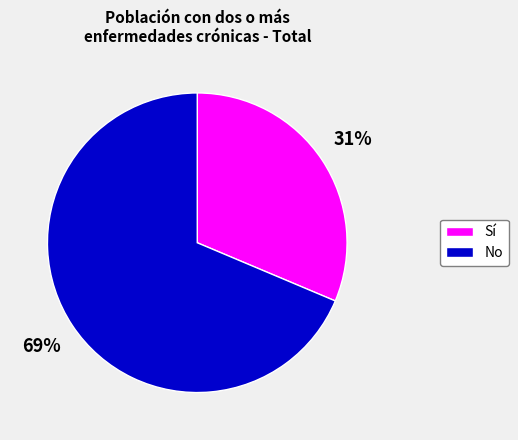

To the nearest percent, what is the average slice percentage?

50%